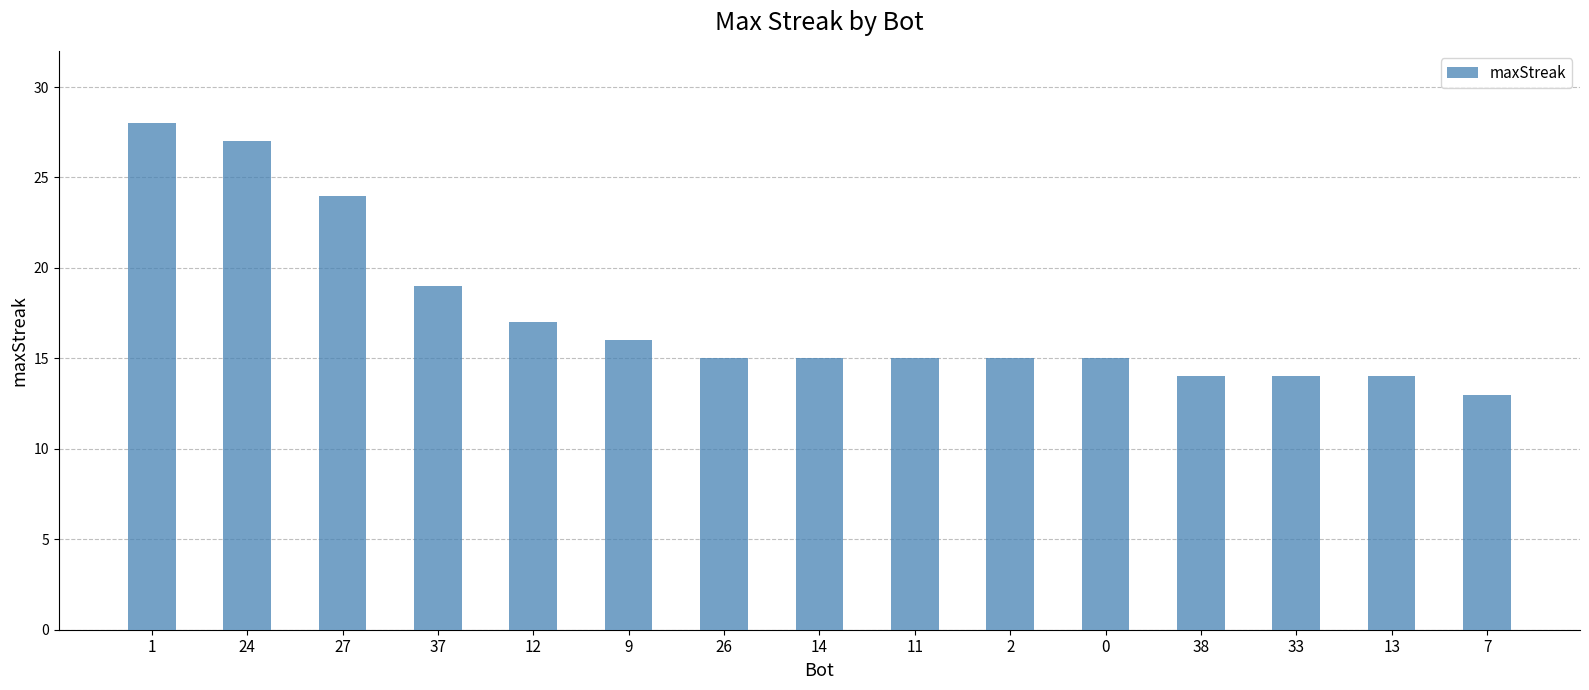

Which label corresponds to the smallest value in the chart?

7